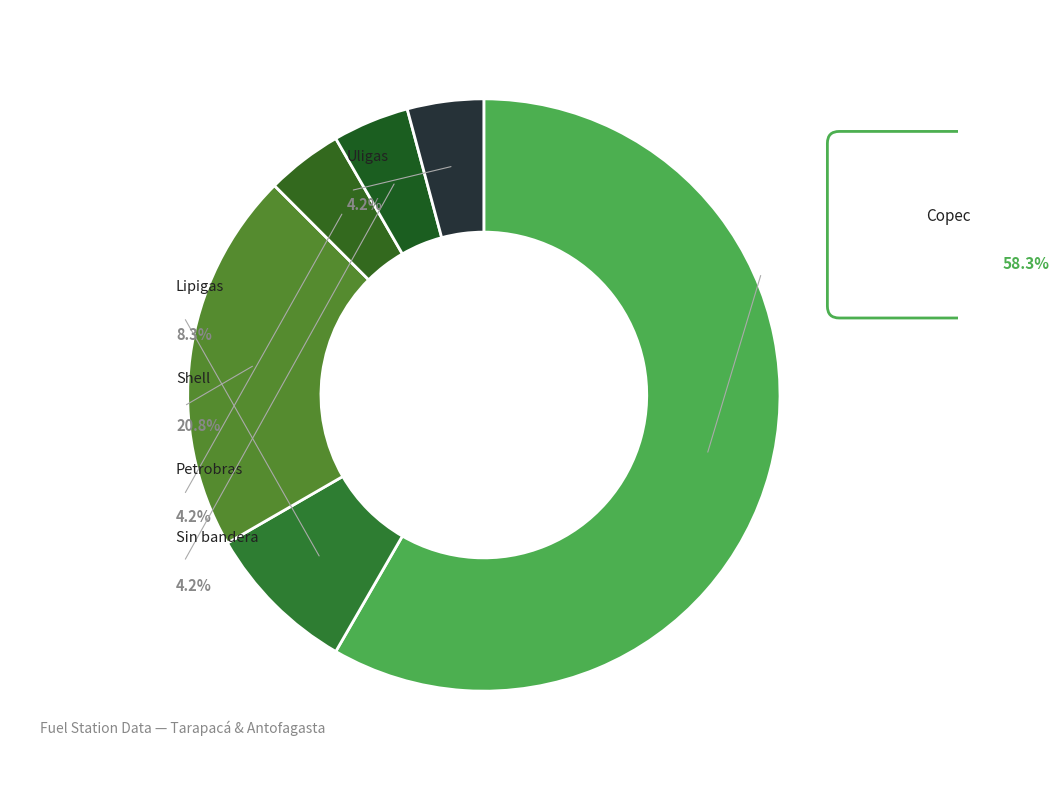

To the nearest percent, what percentage of the pie is Uligas?

4%